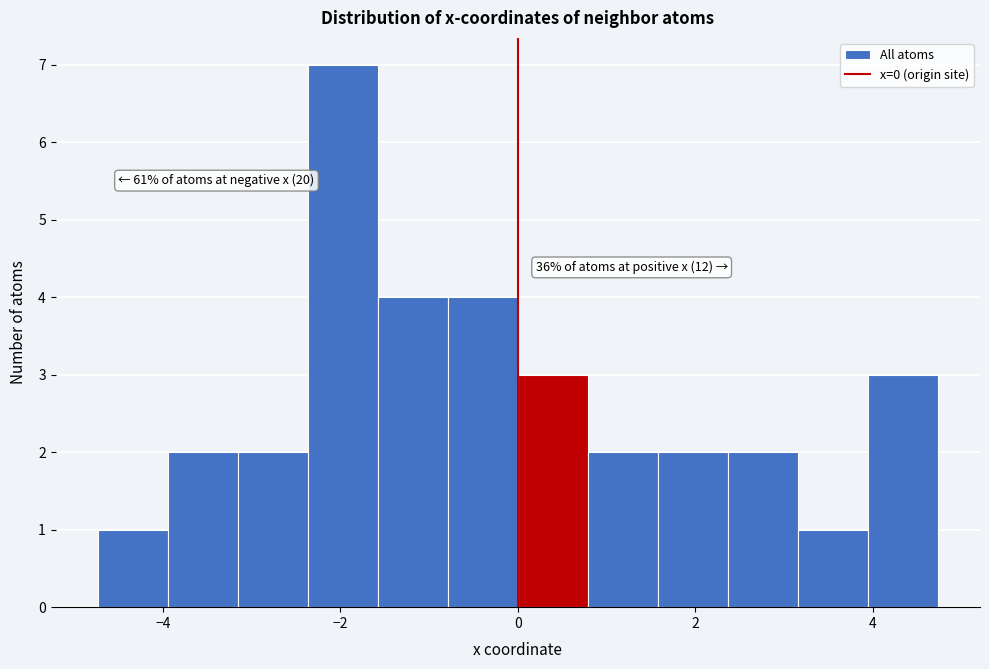

Read against the x-axis, roughly where is the centre of the tallest bar?

-2.0